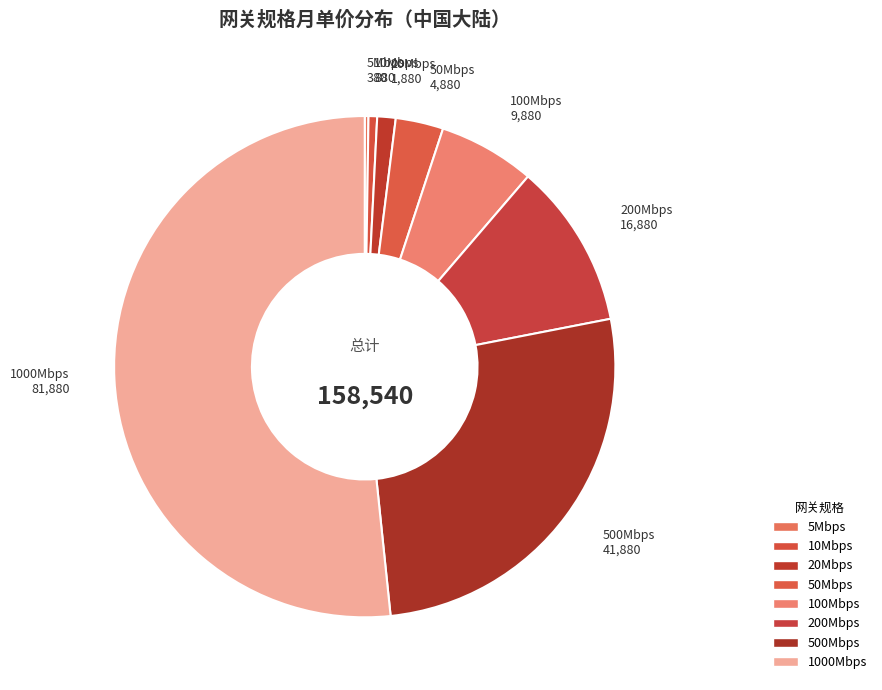

Which category has the biggest portion of the pie?

1000Mbps